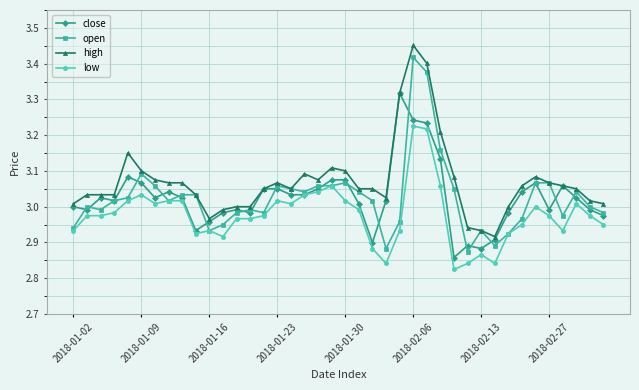

True or false: high and low intersect in this chart.

False